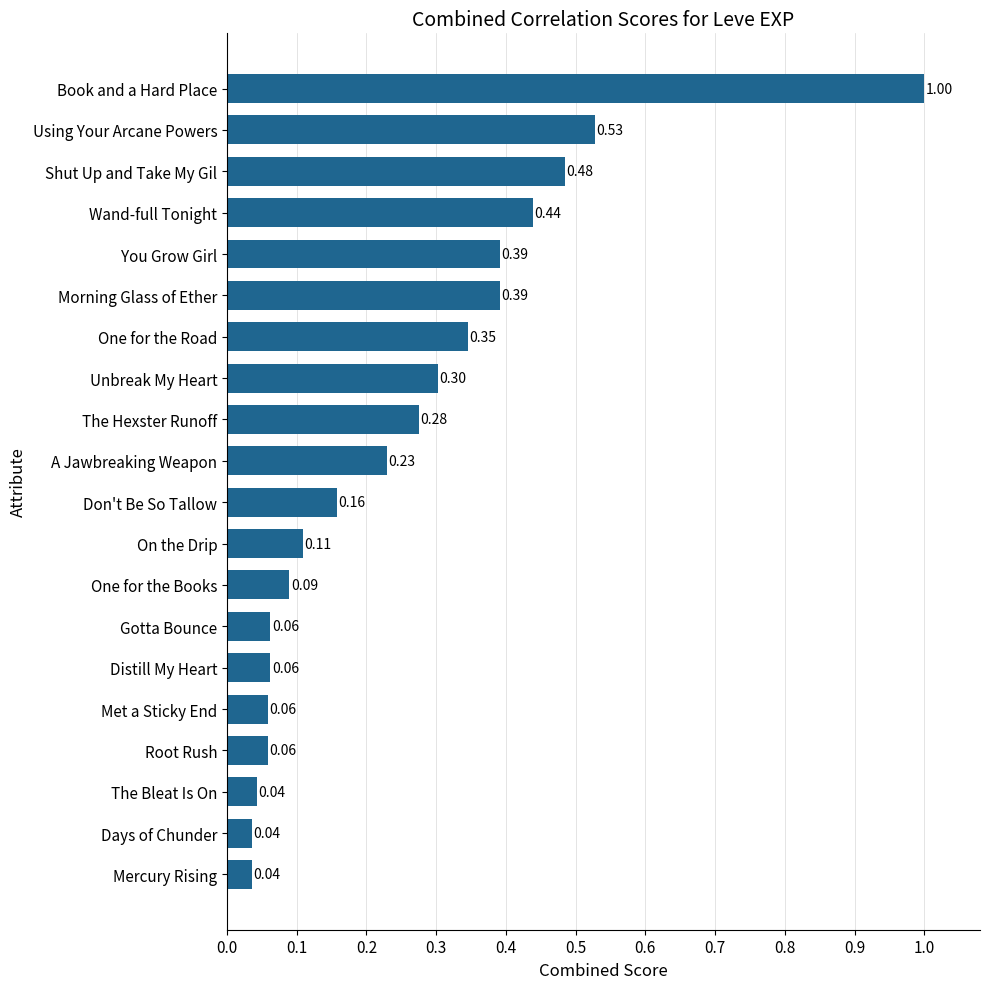

Which category has the highest value across all series?

Book and a Hard Place